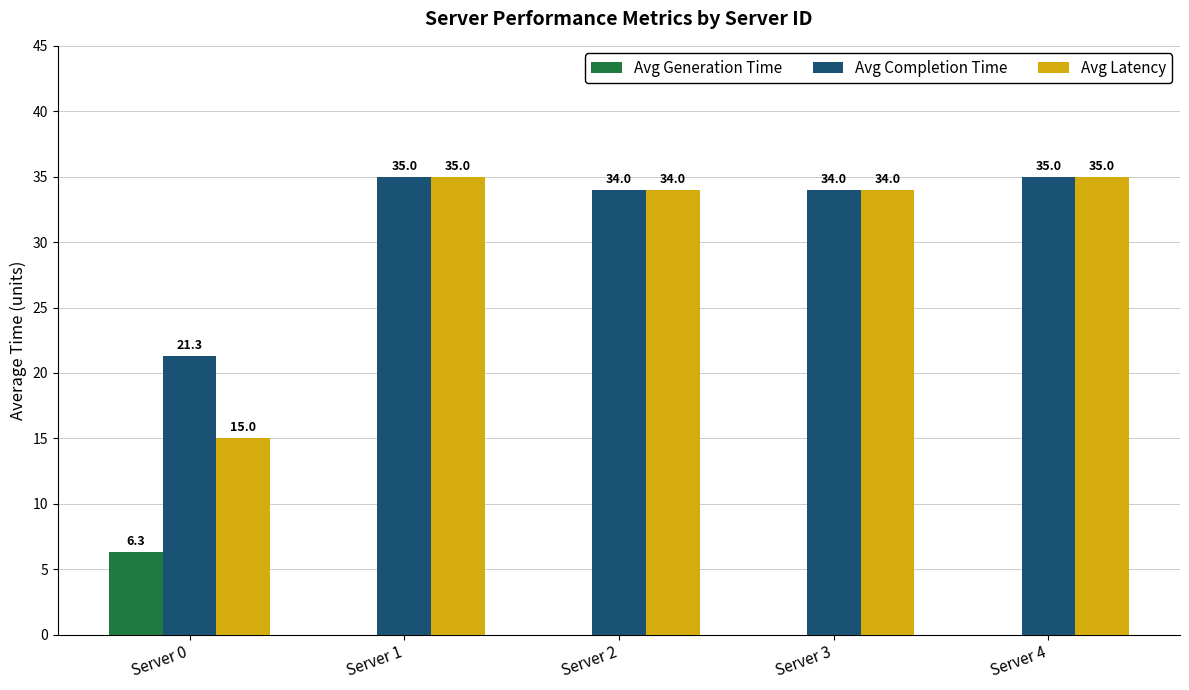

Reading right to left, list all the values displayed in this chart.

Avg Generation Time: 0.0	0.0	0.0	0.0	6.3
Avg Completion Time: 35.0	34.0	34.0	35.0	21.3
Avg Latency: 35.0	34.0	34.0	35.0	15.0